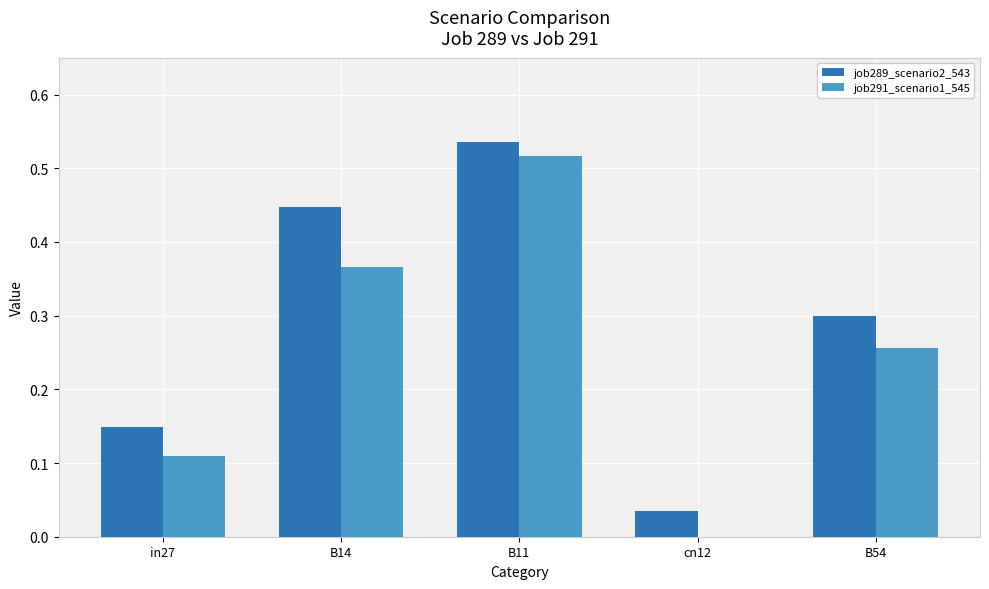

What is the sum of all job289_scenario2_543 values?

1.5